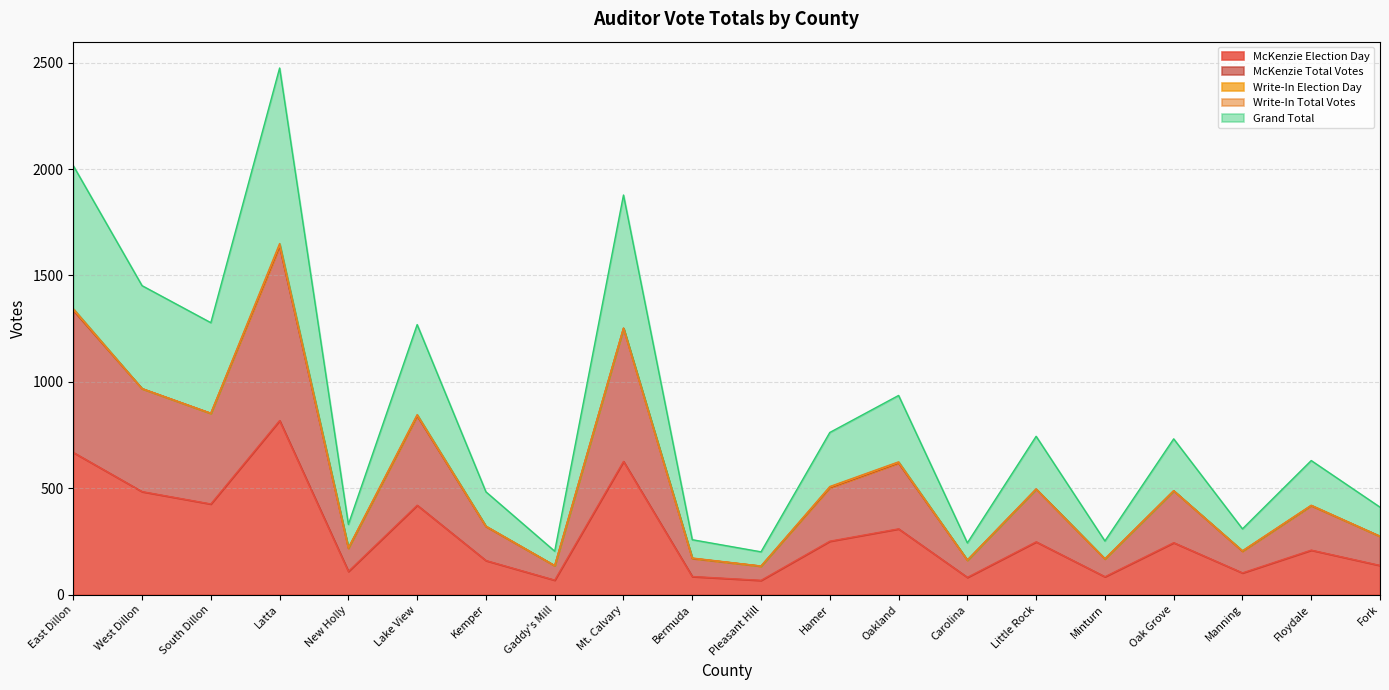

How many data points in McKenzie Election Day are above 244?

9